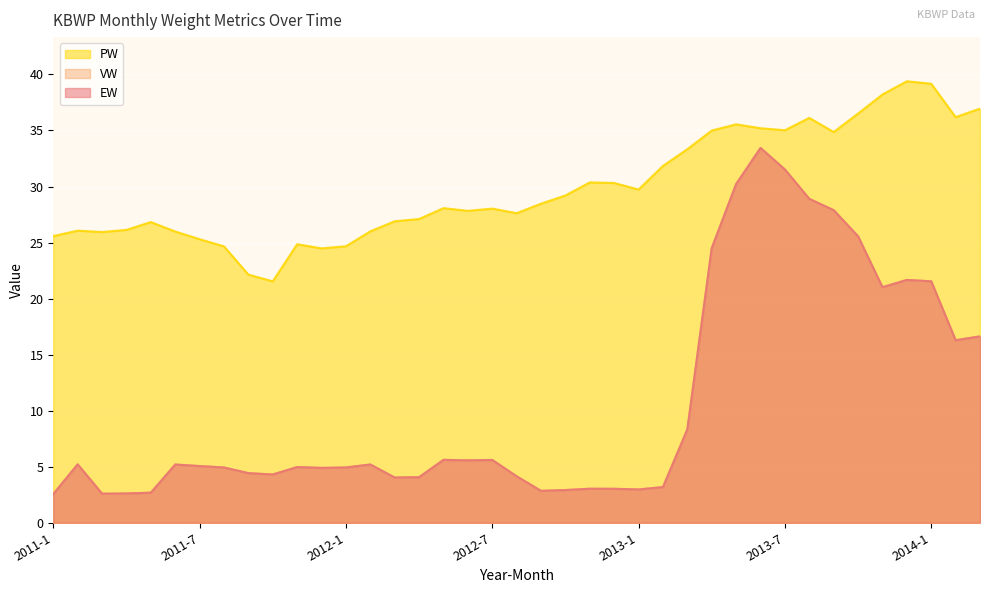

What is the difference between the PW values at 2011-8 and 2011-5?

2.2